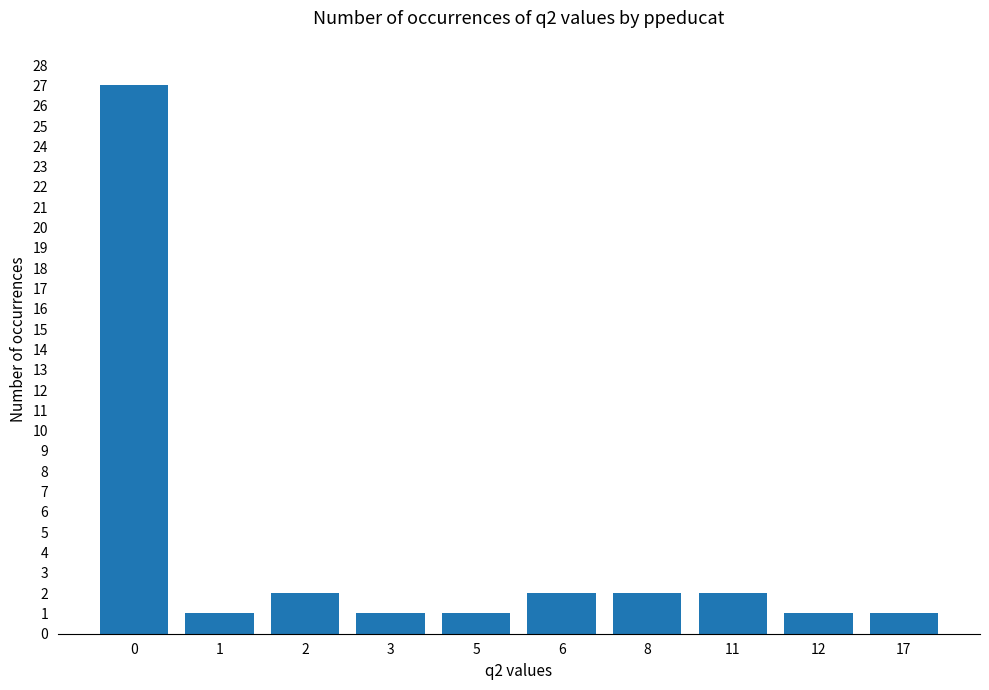

What is the greatest value displayed?

27